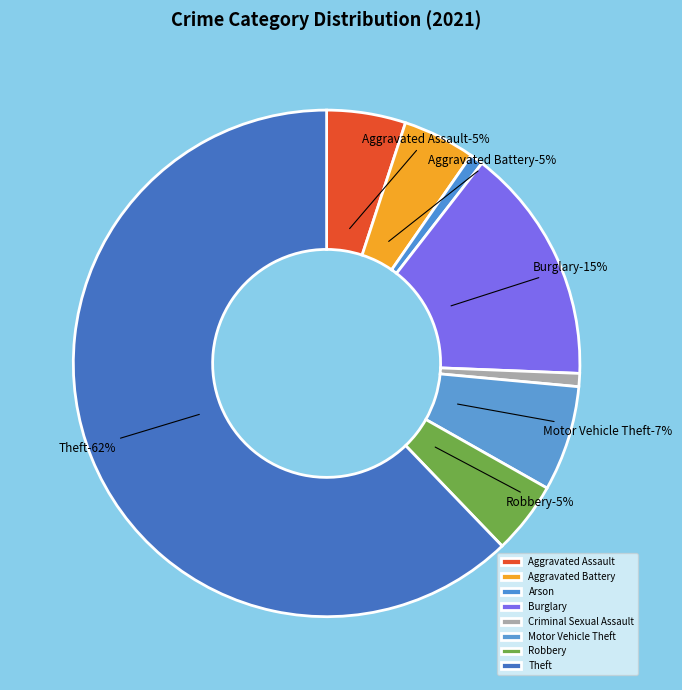

Is it true that Theft is 62% of the pie?

True